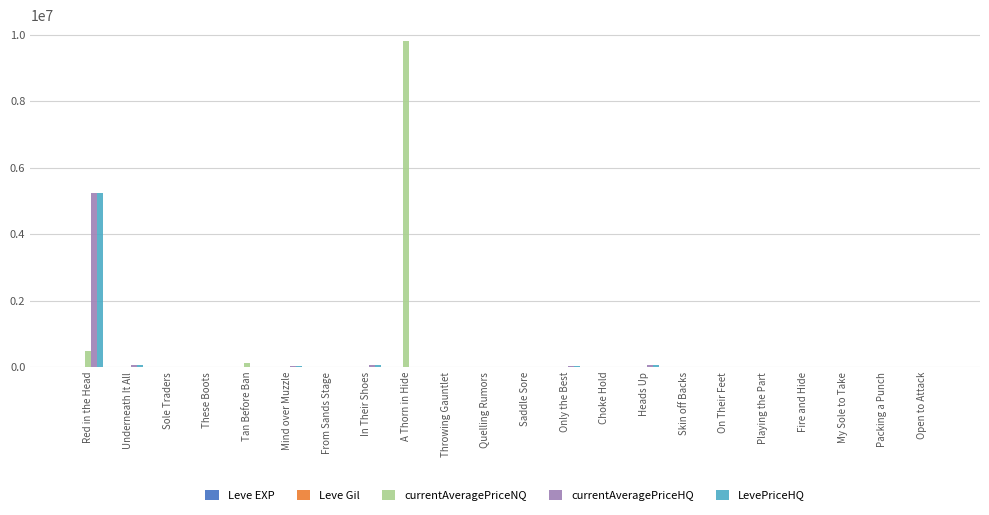

Does the chart contain stacked bars?

No